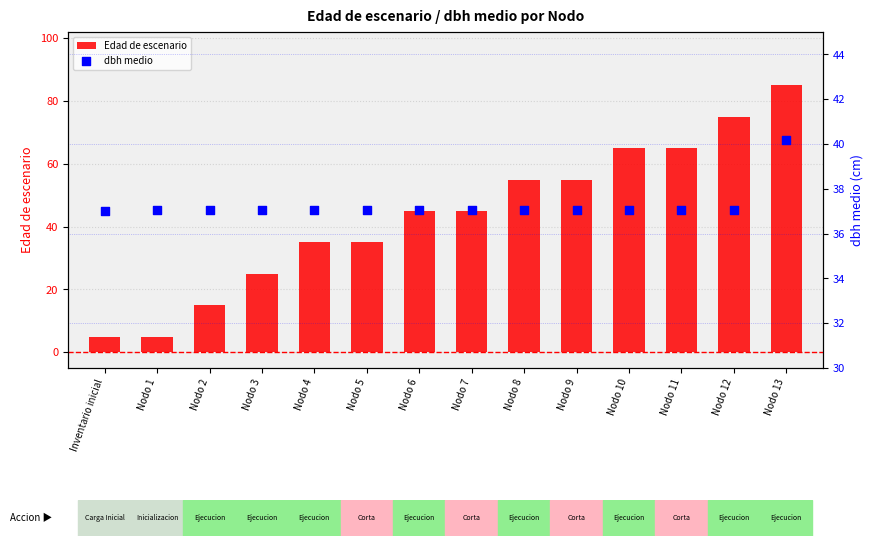

Is the value of Edad de escenario at Nodo 2 greater than the value of dbh medio at Nodo 1?

No